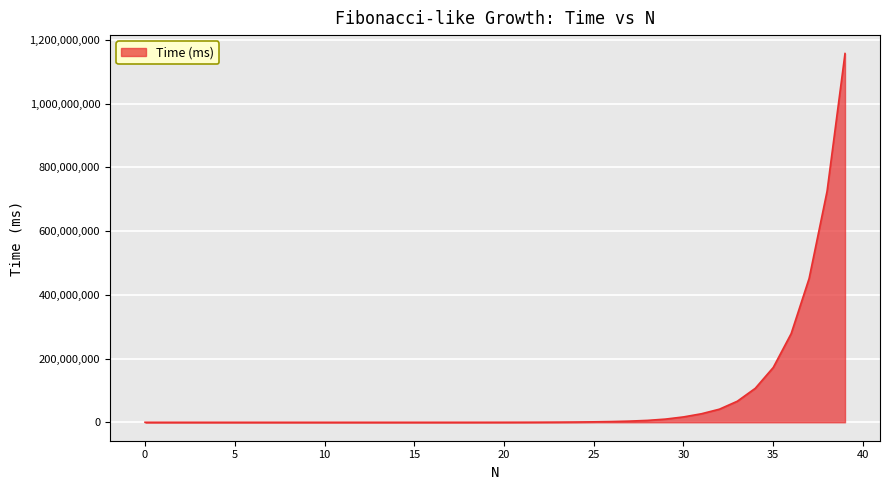

What is the difference between the maximum and minimum values?

1157274027